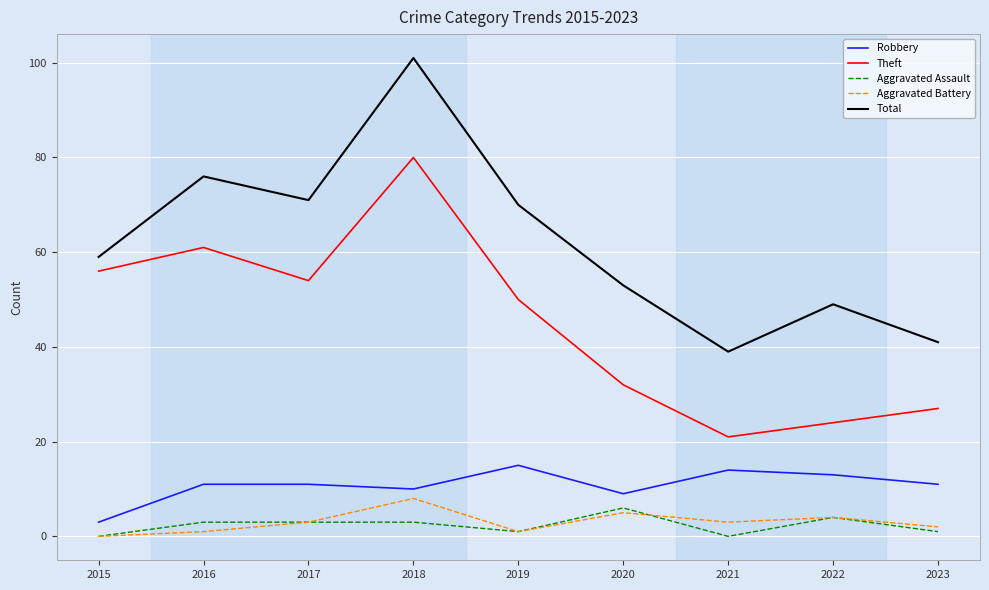

What are all the series names shown in the legend?

Robbery, Theft, Aggravated Assault, Aggravated Battery, Total